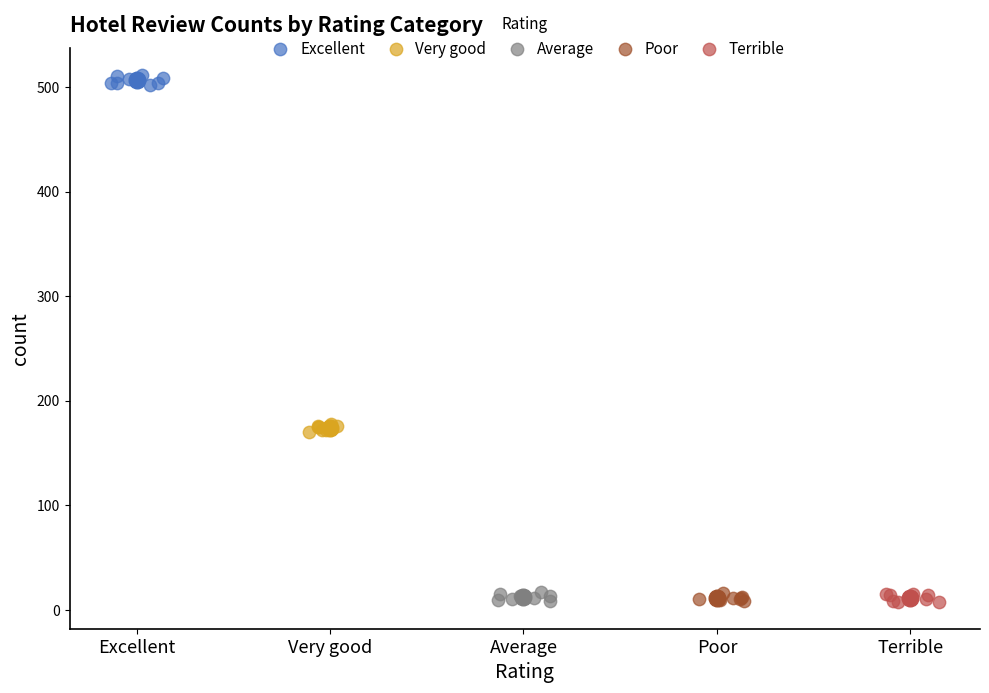

Which series contains the highest Y value?

Excellent